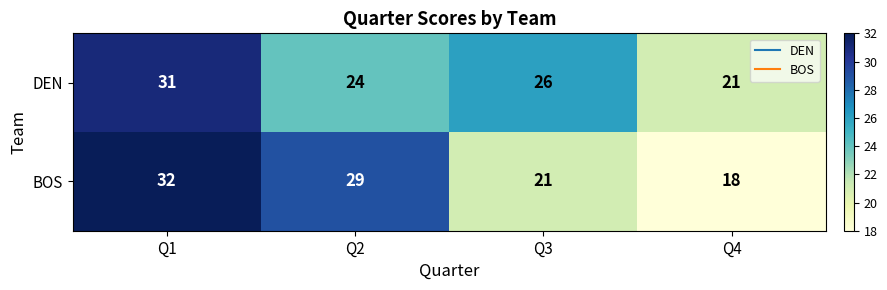

Which label corresponds to the smallest value in the chart?

Q4